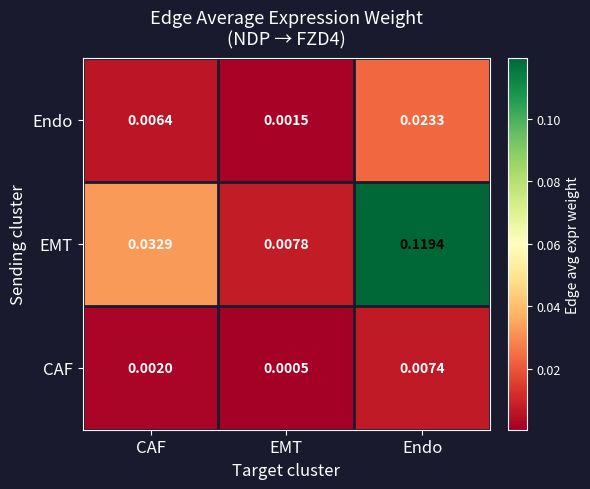

Rank the series by their maximum value, from highest to lowest.

EMT, Endo, CAF